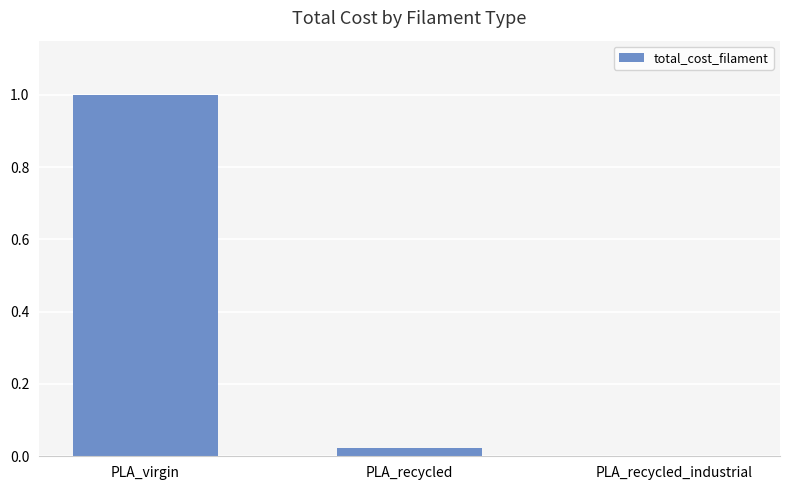

The value at PLA_virgin is 1.0. True or false?

True